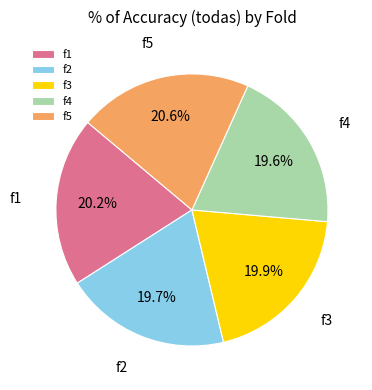

Is the sum of f3 and f4 greater than half?

No